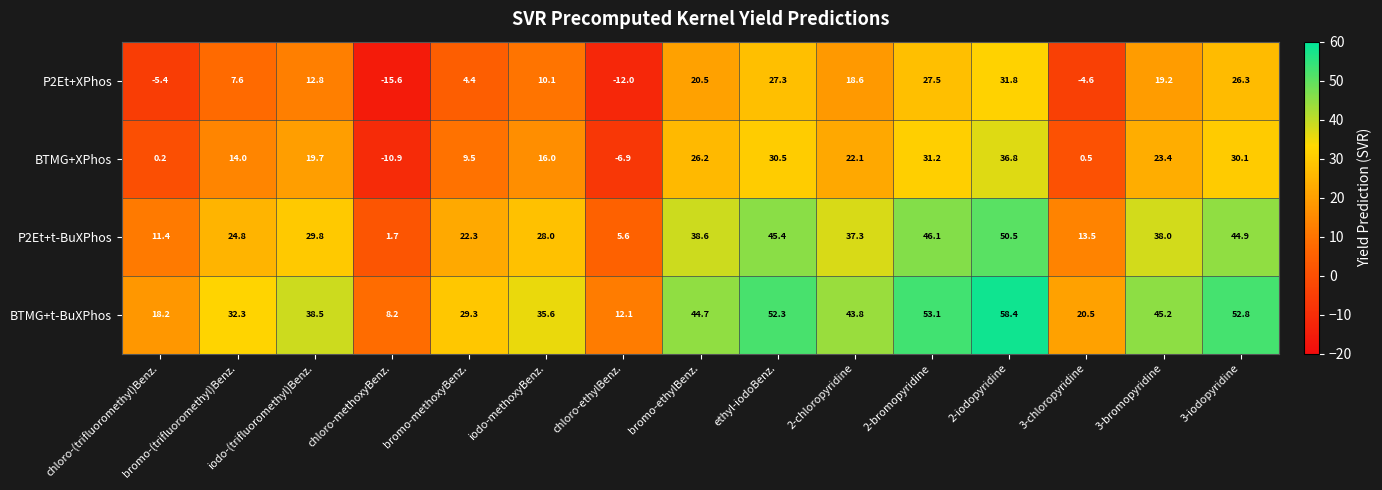

Where is P2Et+t-BuXPhos nearest to the value 26?

bromo-(trifluoromethyl)Benz.